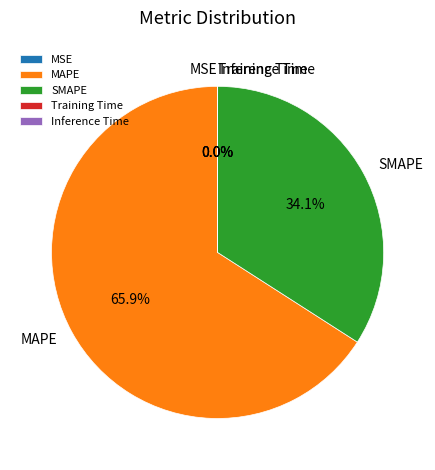

The SMAPE slice represents 34% of the pie. True or false?

True